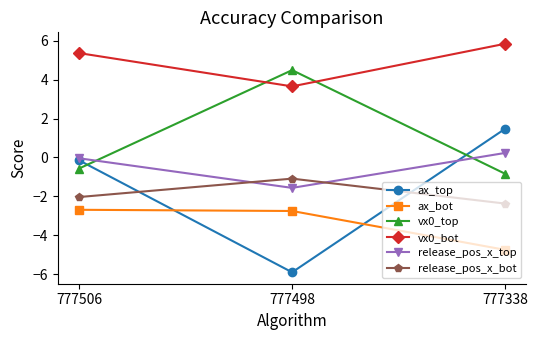

Which series has the largest range (max minus min)?

ax_top